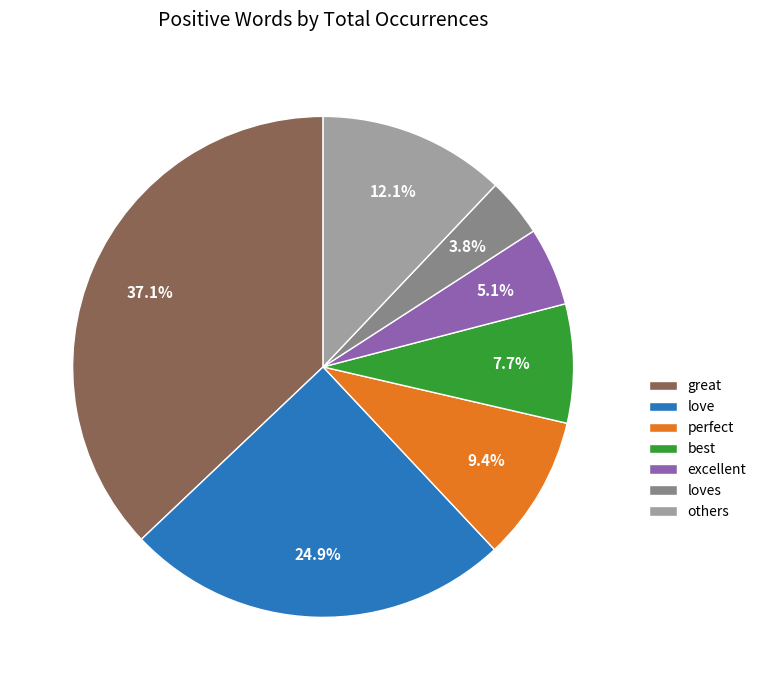

How many segments does this pie chart have?

7